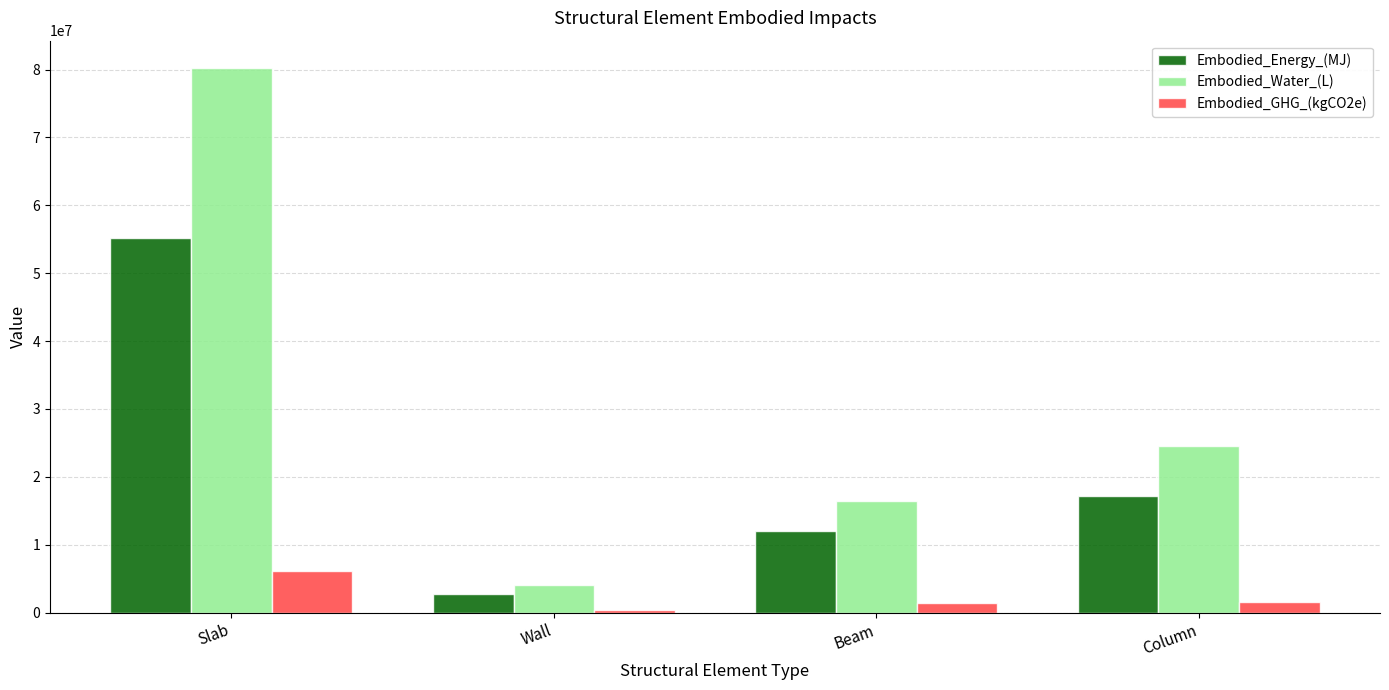

At how many categories does at least one series exceed 62947923?

1